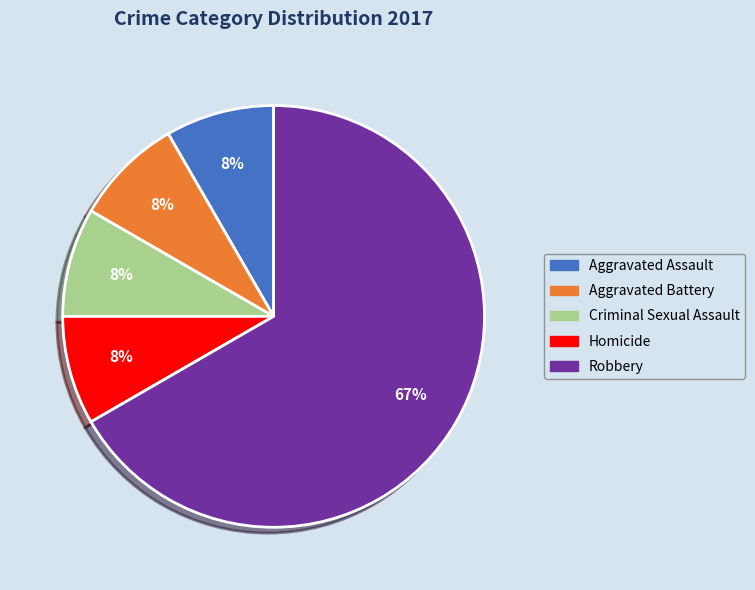

Approximately how many times larger is the value at Criminal Sexual Assault compared to Homicide?

1.0